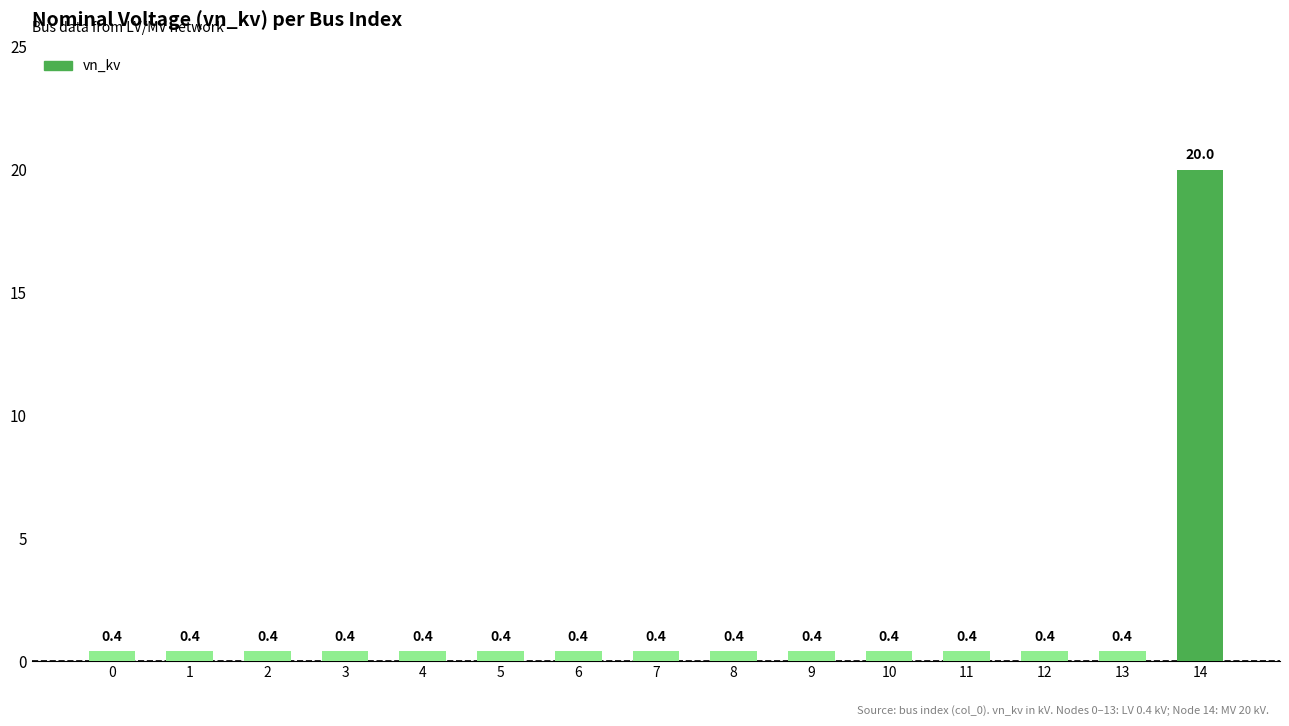

Are the bars grouped side by side (vs. stacked)?

No